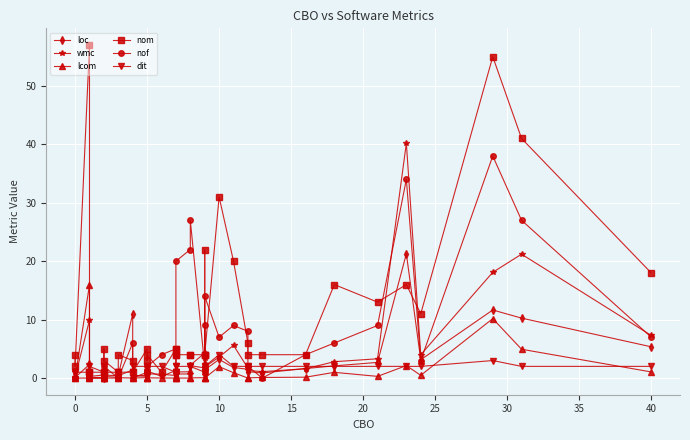

Which series ends up on top after the final intersection of lcom and nof?

nof